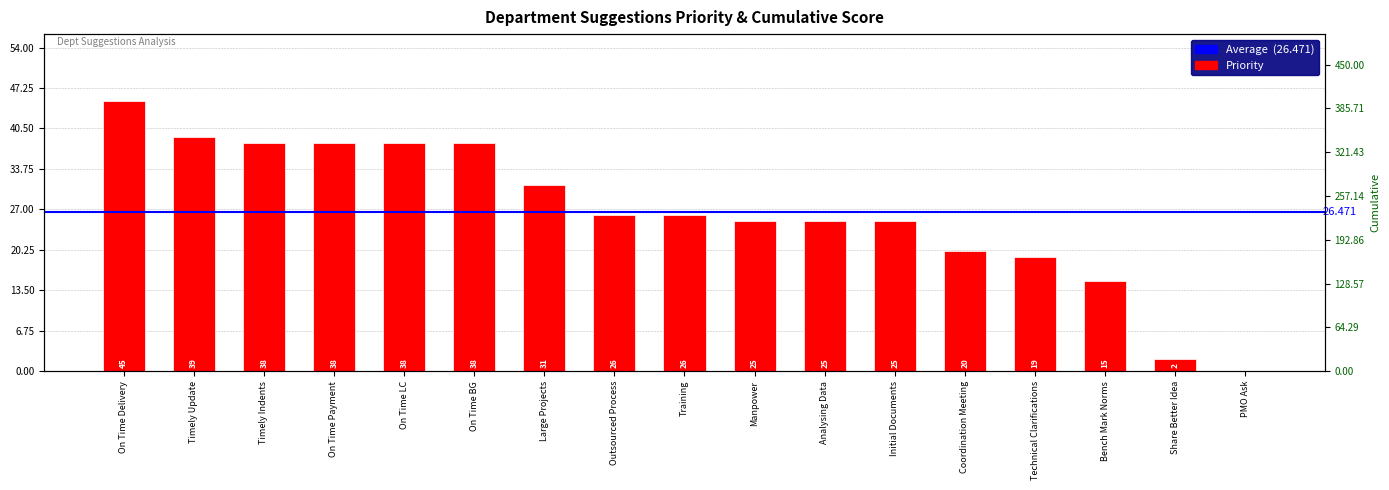

What position from the right is On Time LC?

13